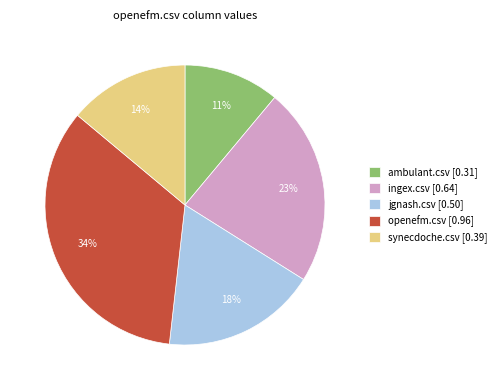

To the nearest percent, what is the combined percentage of ingex.csv and ambulant.csv?

34%